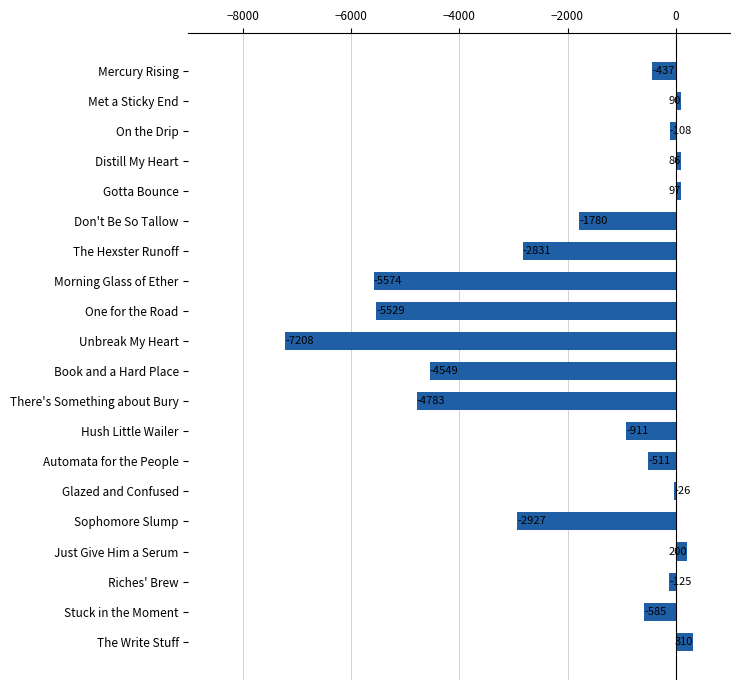

Is it true that the value at Automata for the People is -119.3?

False